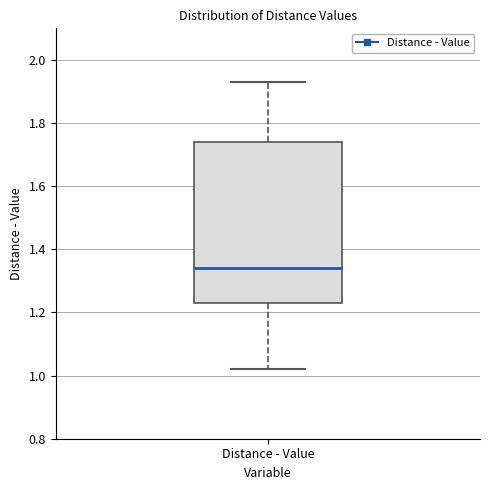

Read this box plot against the y-axis: the position of the median line, the range covered by the box, and the ends of both whiskers. The values are not printed on the chart, so give them approximately, as read against the axis.

median 1.34, box 1.22 to 1.74, whiskers 1.02 to 1.94